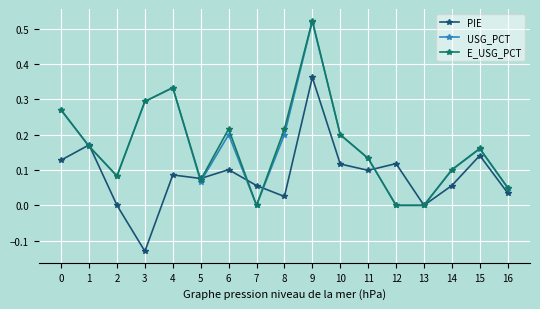

Which series has the largest range (max minus min)?

E_USG_PCT